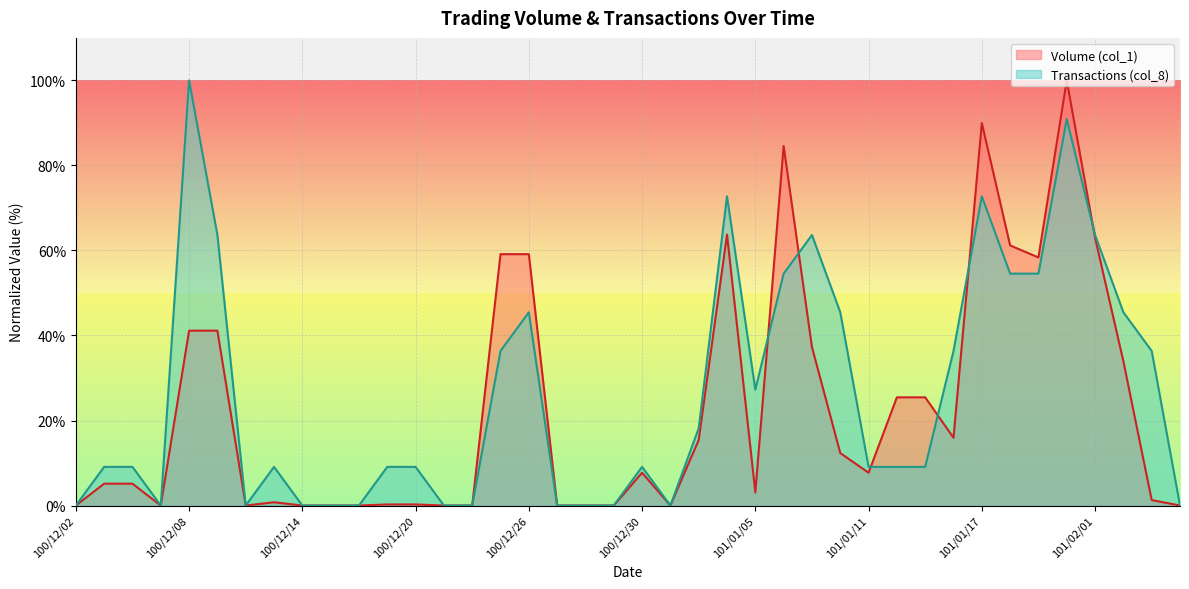

After their last crossing, which series has the higher values: Transactions (col_8) or Volume (col_1)?

Transactions (col_8)